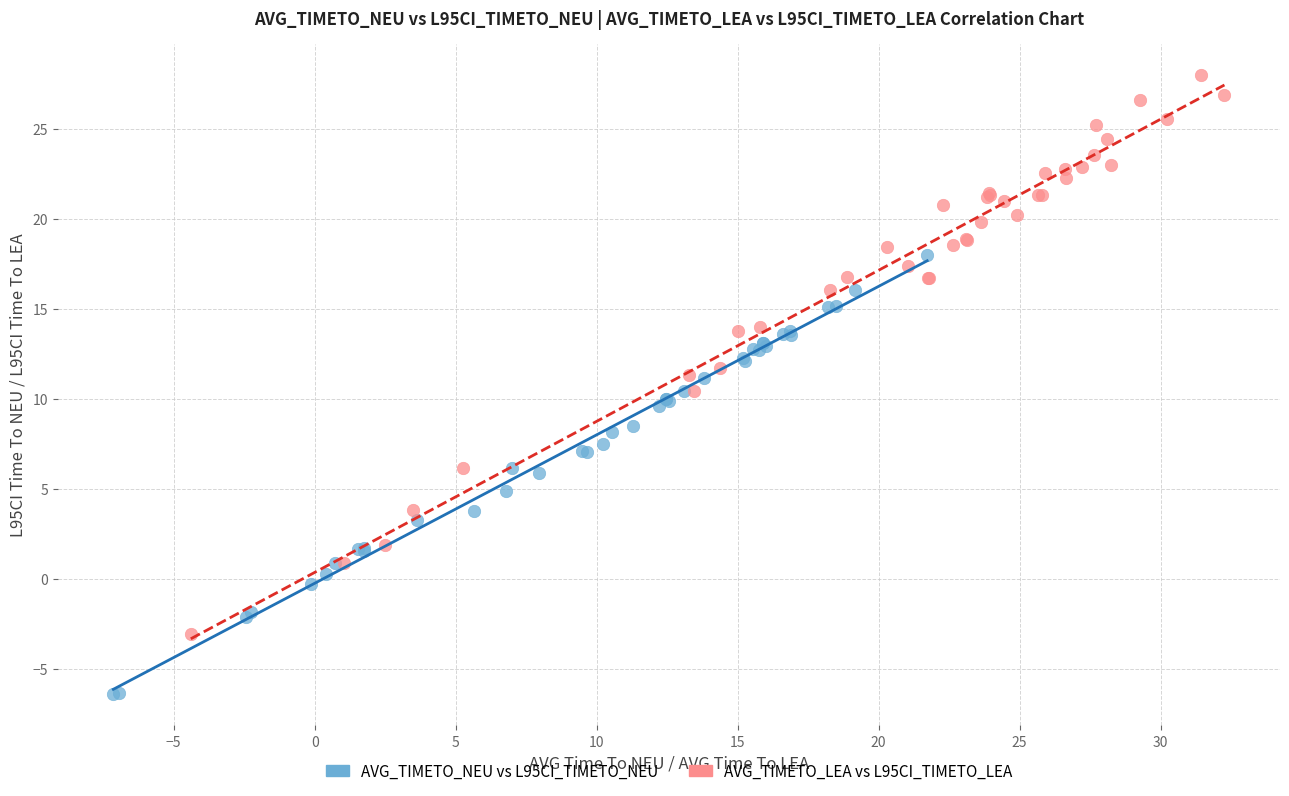

Which series reaches the minimum Y coordinate?

AVG_TIMETO_NEU vs L95CI_TIMETO_NEU